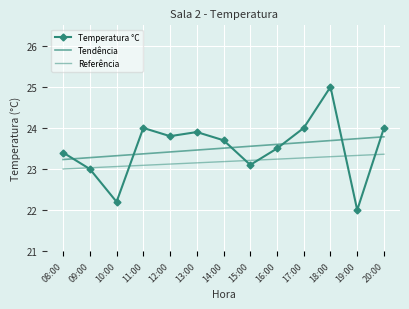

Between 10:00 and 14:00, which is larger?

14:00